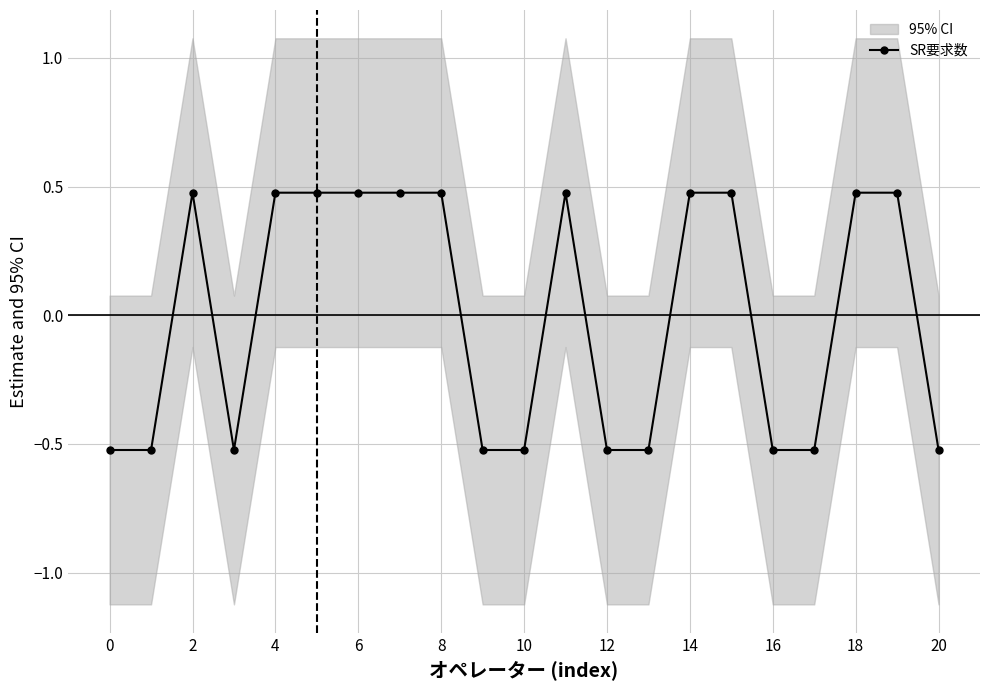

What is the smallest value displayed?

-0.5